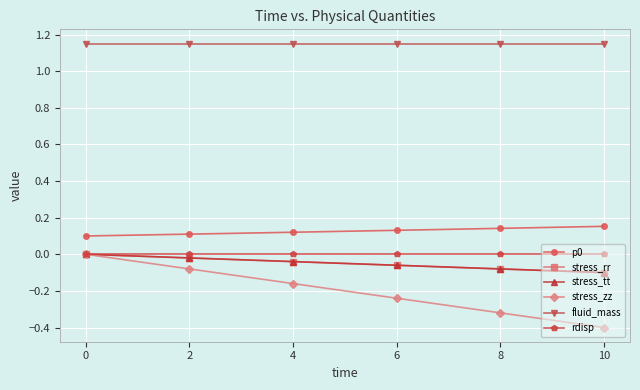

Reading left to right, transcribe all the data shown in this chart.

p0: 0.1	0.1	0.1	0.1	0.1	0.2
stress_rr: 0.0	-0.0	-0.0	-0.1	-0.1	-0.1
stress_tt: 0.0	-0.0	-0.0	-0.1	-0.1	-0.1
stress_zz: 0.0	-0.1	-0.2	-0.2	-0.3	-0.4
fluid_mass: 1.2	1.2	1.2	1.2	1.2	1.2
rdisp: 0.0	0.0	0.0	0.0	0.0	0.0